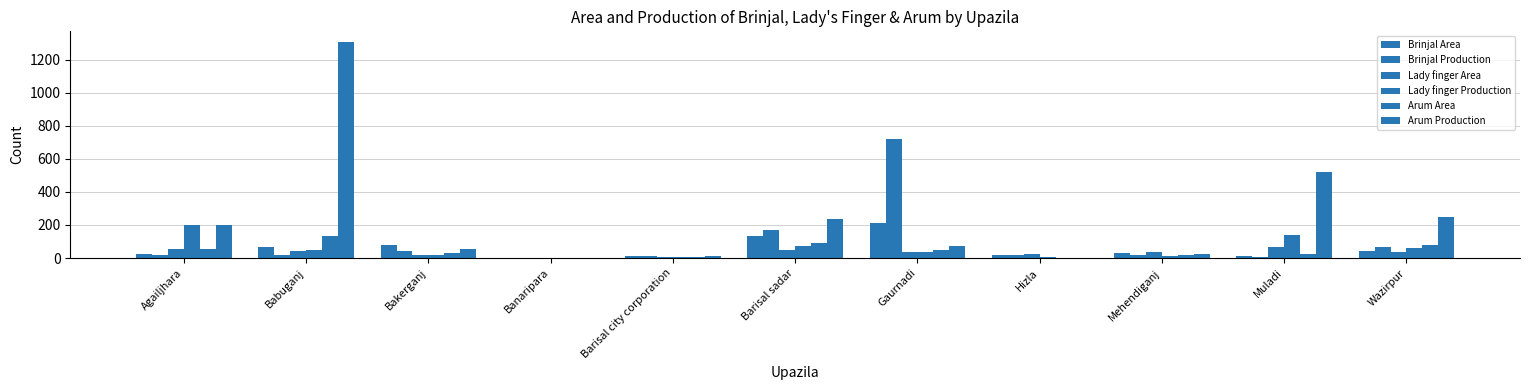

Which series has the largest range (max minus min)?

Arum Production